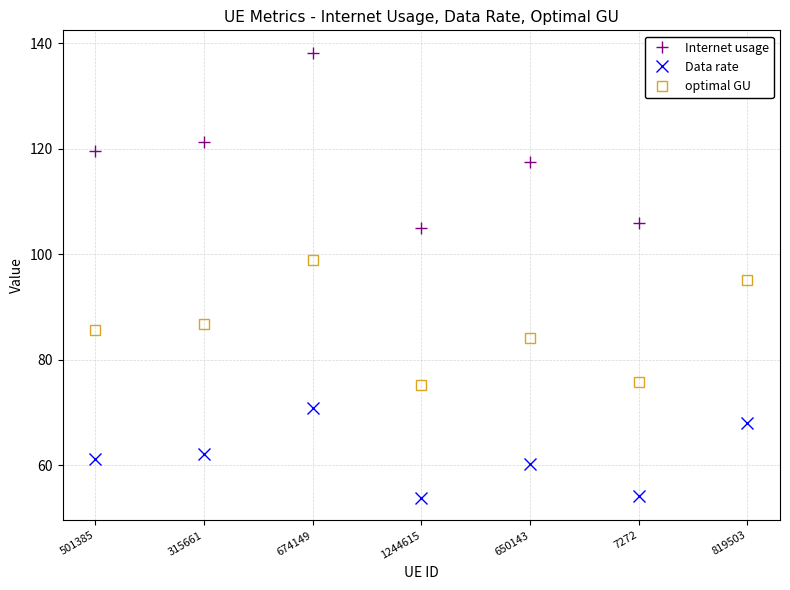

Reading right to left, transcribe all the data shown in this chart.

Internet usage: 133.0	105.9	117.6	105.1	138.2	121.2	119.6
Data rate: 68.1	54.2	60.2	53.8	70.8	62.1	61.2
optimal GU: 95.1	75.8	84.1	75.2	98.9	86.8	85.6